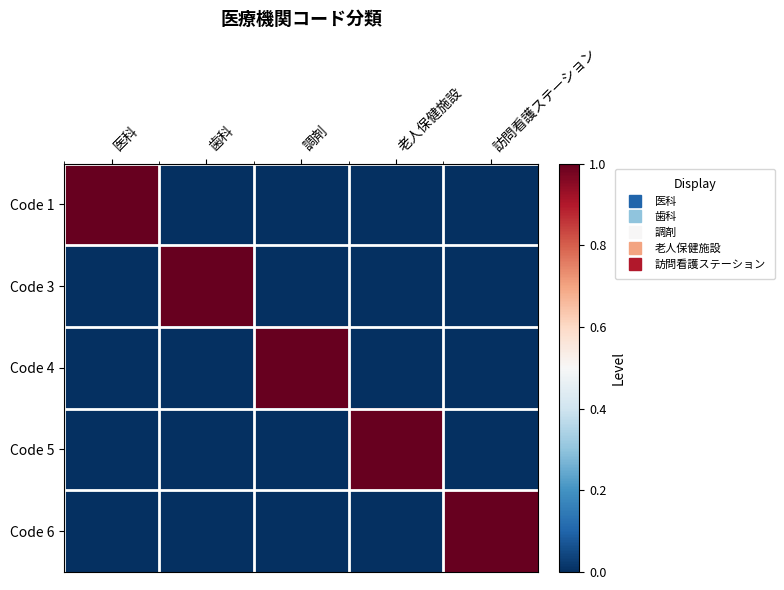

What is the total value across all series at 老人保健施設?

1